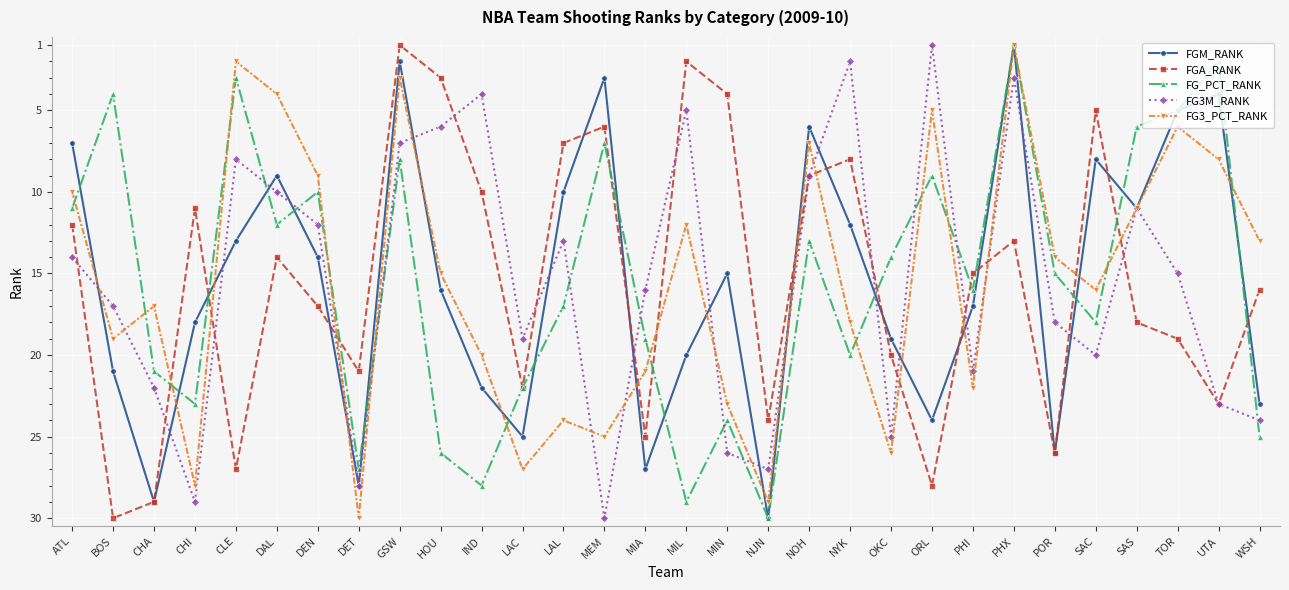

Reading right to left, transcribe all the data shown in this chart.

FGM_RANK: 23	4	5	11	8	26	1	17	24	19	12	6	30	15	20	27	3	10	25	22	16	2	28	14	9	13	18	29	21	7
FGA_RANK: 16	23	19	18	5	26	13	15	28	20	8	9	24	4	2	25	6	7	22	10	3	1	21	17	14	27	11	29	30	12
FG_PCT_RANK: 25	2	5	6	18	15	1	16	9	14	20	13	30	24	29	19	7	17	22	28	26	8	27	10	12	3	23	21	4	11
FG3M_RANK: 24	23	15	11	20	18	3	21	1	25	2	9	27	26	5	16	30	13	19	4	6	7	28	12	10	8	29	22	17	14
FG3_PCT_RANK: 13	8	6	11	16	14	1	22	5	26	18	7	29	23	12	21	25	24	27	20	15	3	30	9	4	2	28	17	19	10